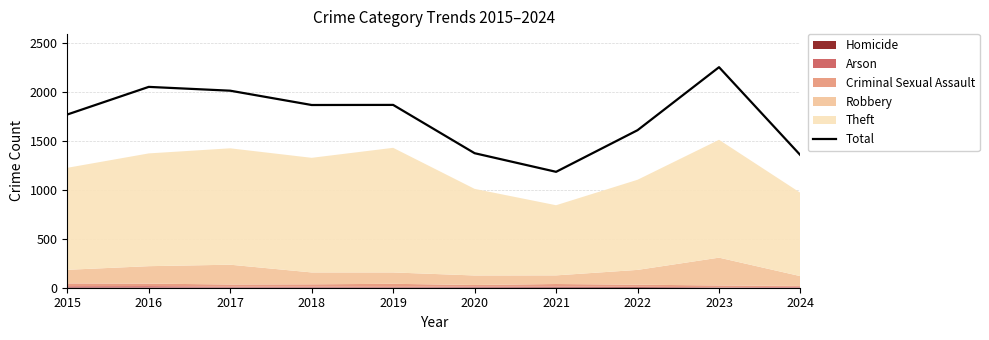

True or false: the data shows 2050 at 2016.

True